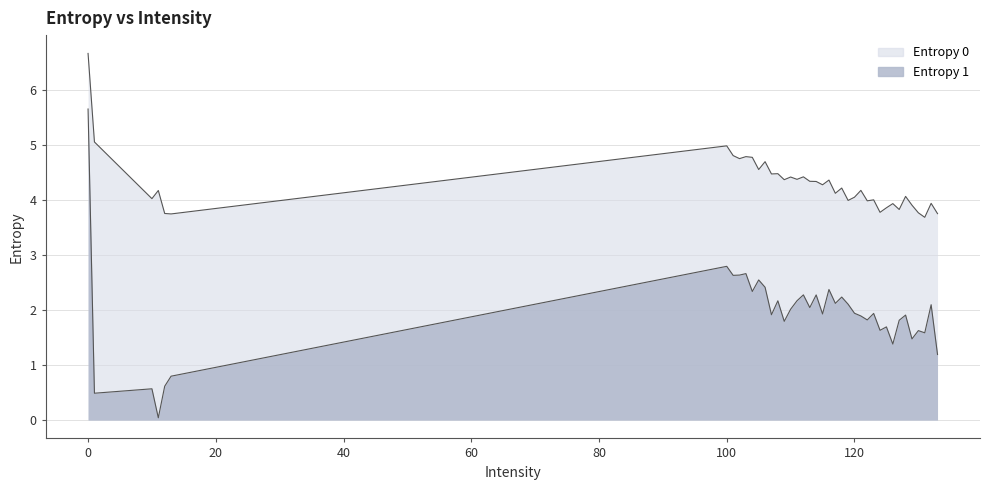

What is the approximate value of Entropy 0 at 114?

4.3